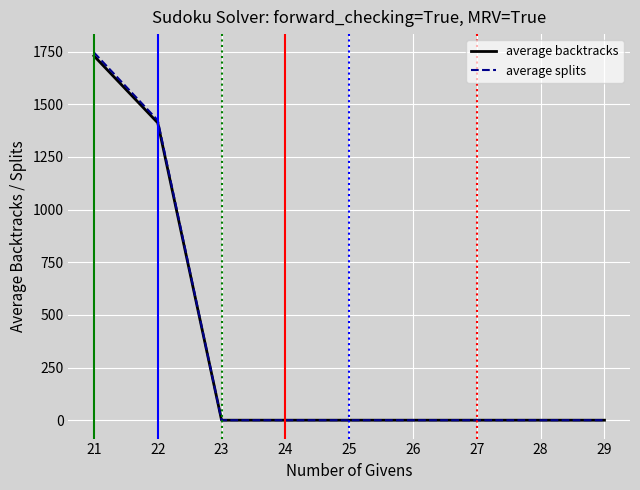

What is the greatest value displayed?

1746